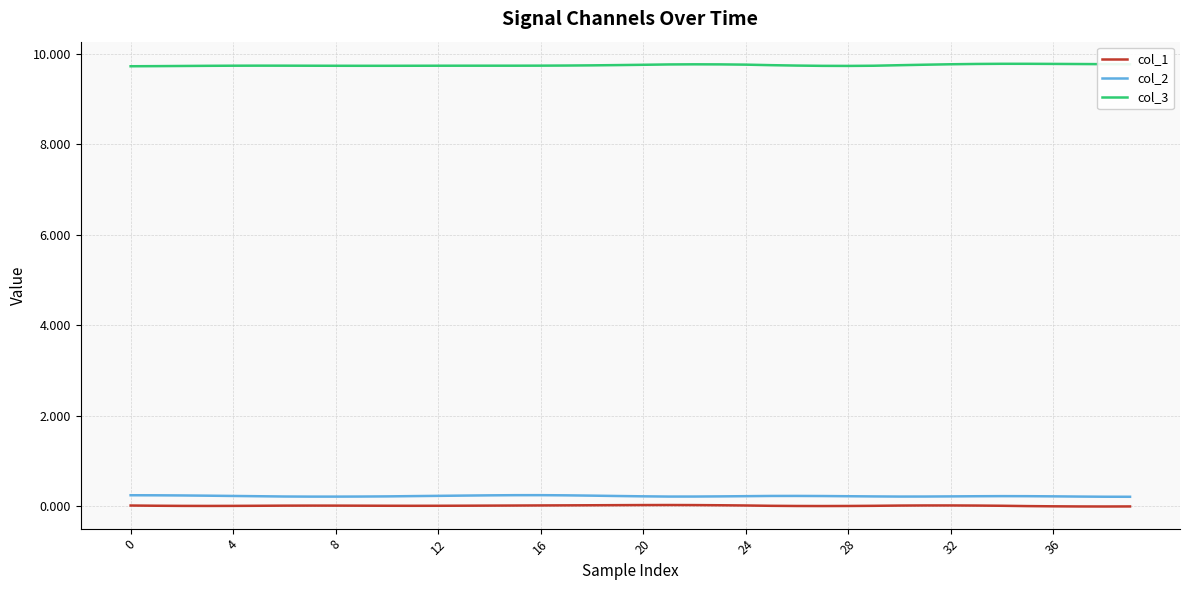

Which series has the largest total across all categories?

col_3